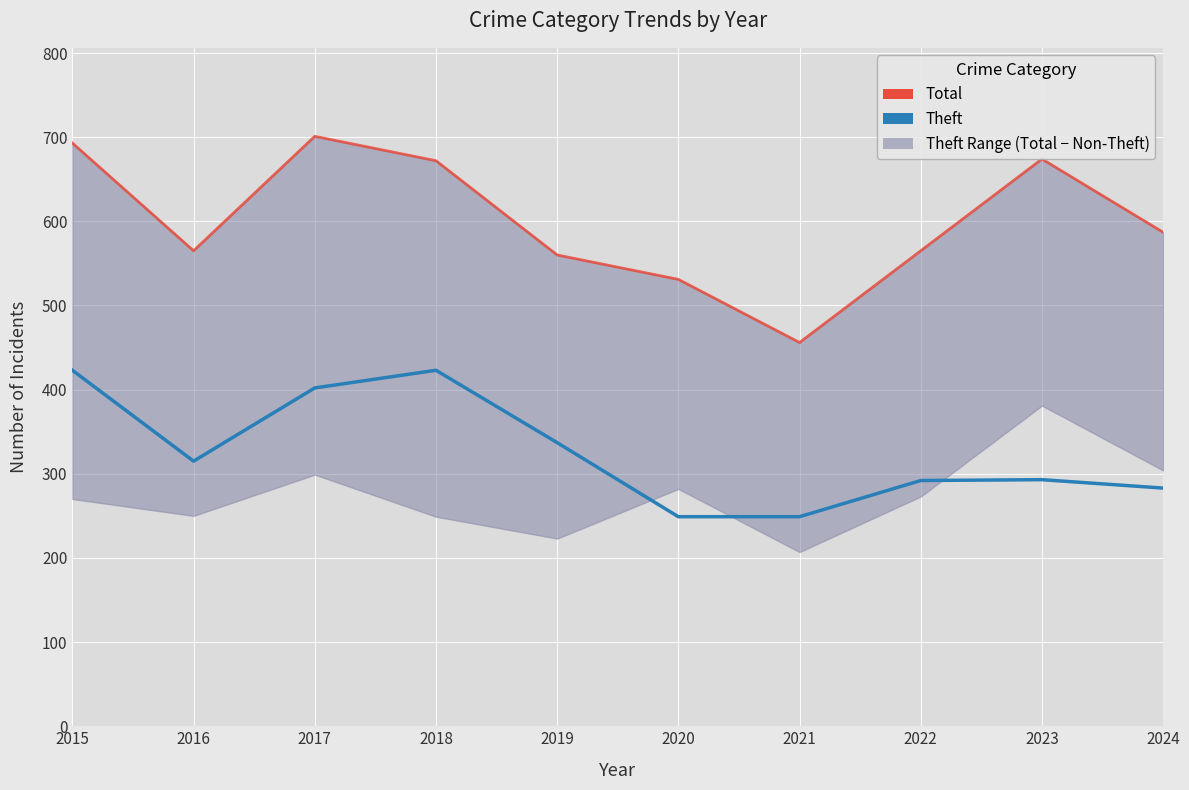

In Total, how many points are lower than both neighbors (excluding endpoints)?

2